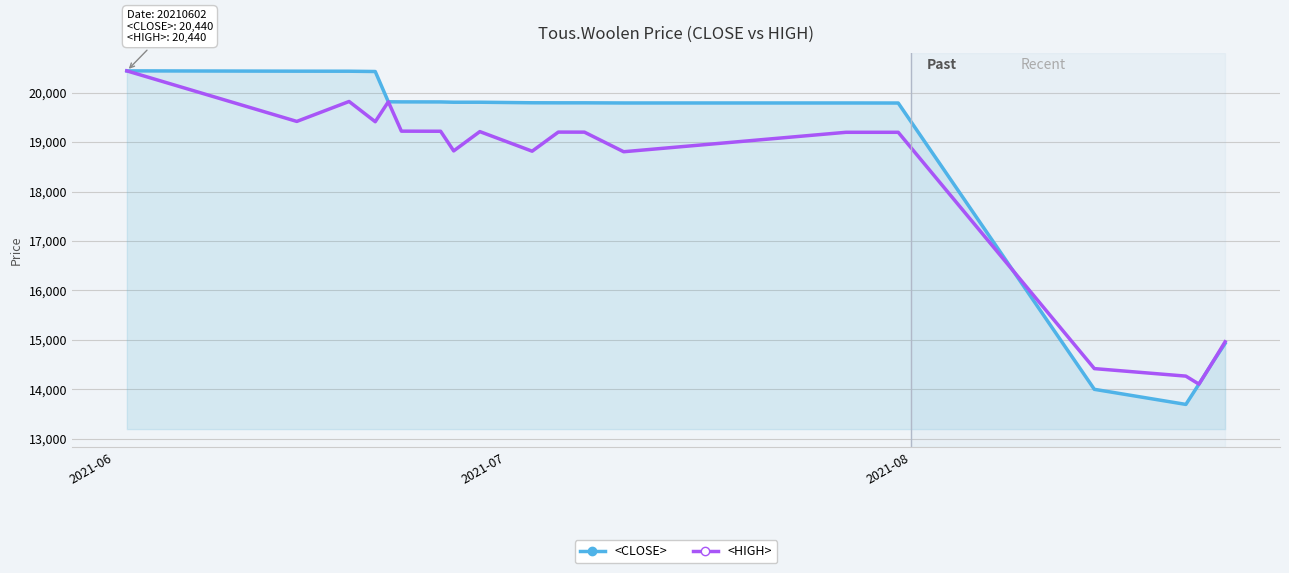

Which series has the largest range (max minus min)?

<CLOSE>